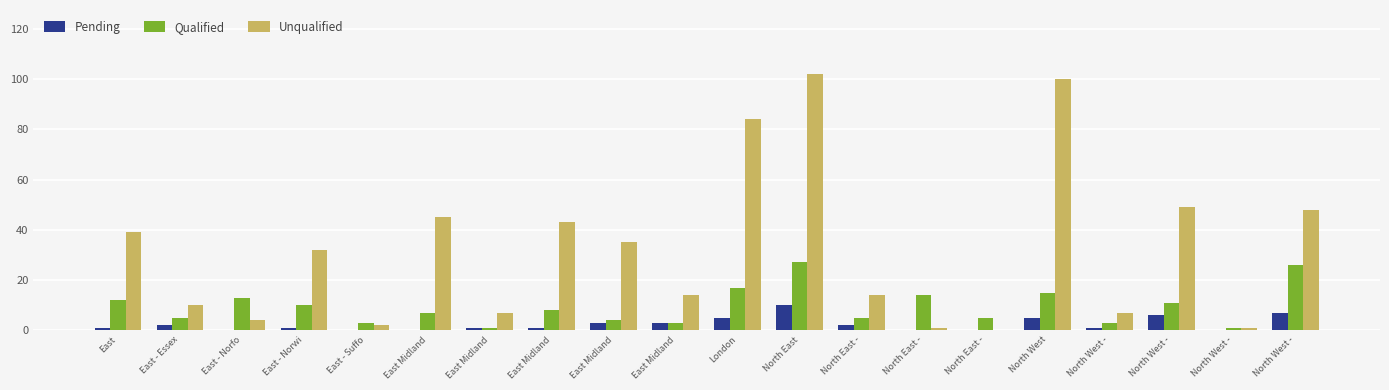

Which series has the widest spread of values?

Unqualified